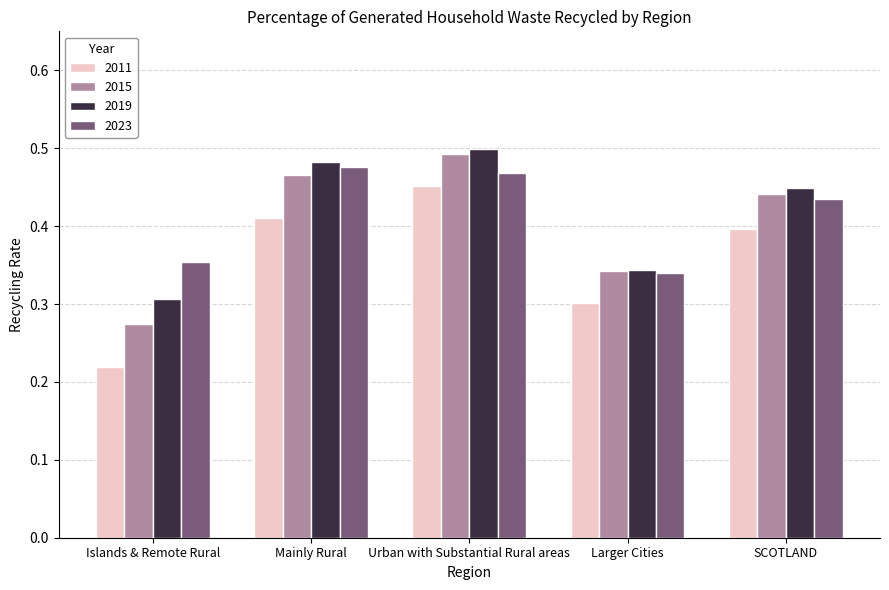

Between Islands & Remote Rural and Urban with Substantial Rural areas, which series saw the biggest shift?

2011